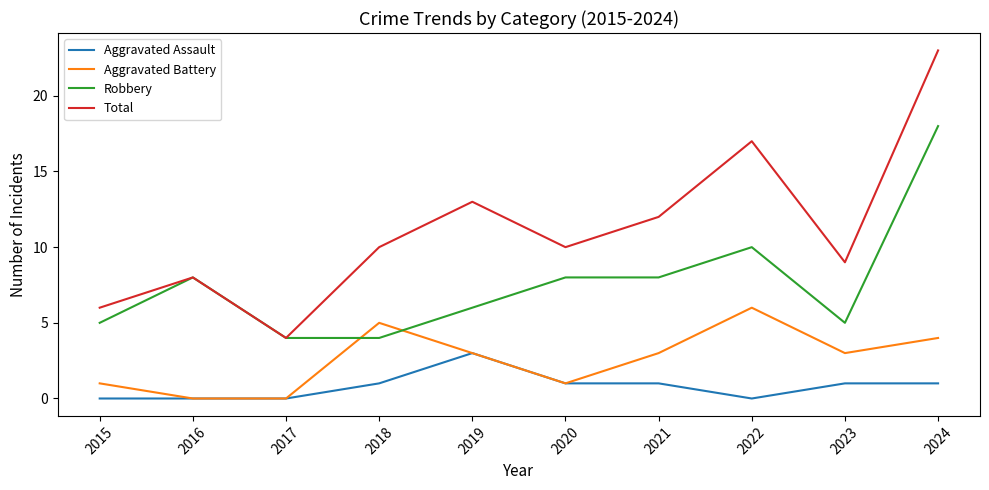

True or false: Aggravated Assault and Robbery cross at least once.

False